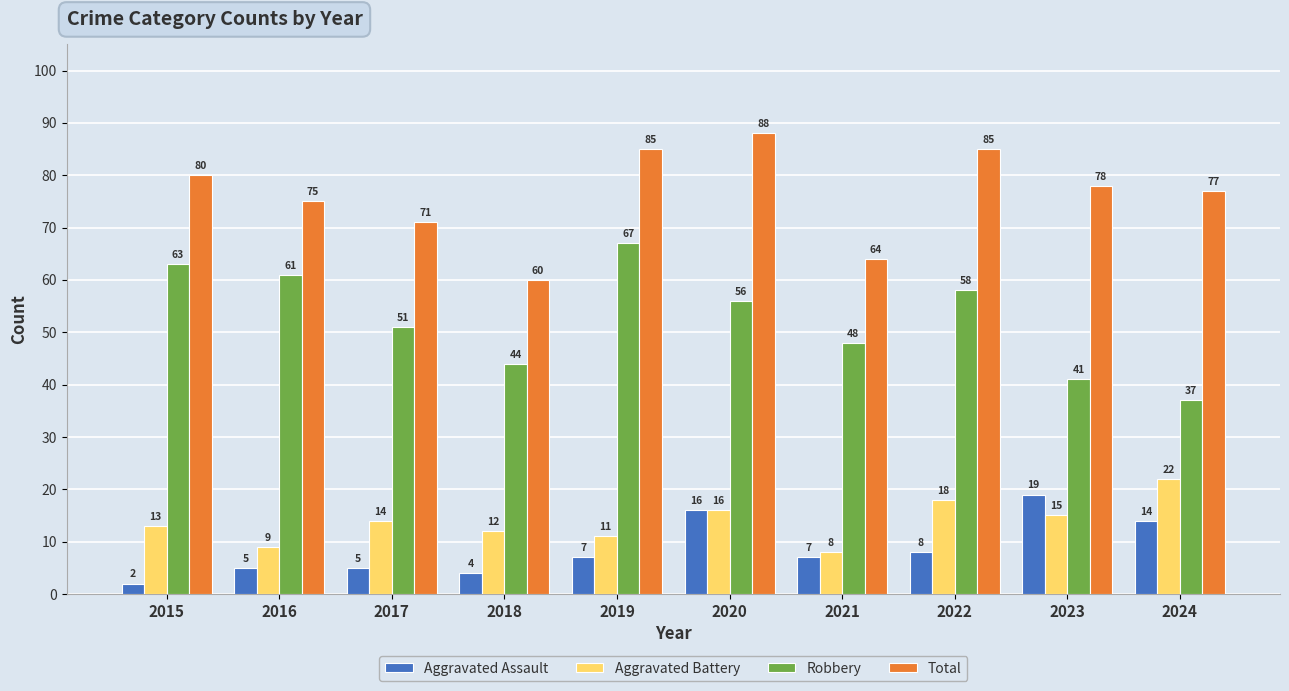

Between 2015 and 2021, which series saw the biggest shift?

Total